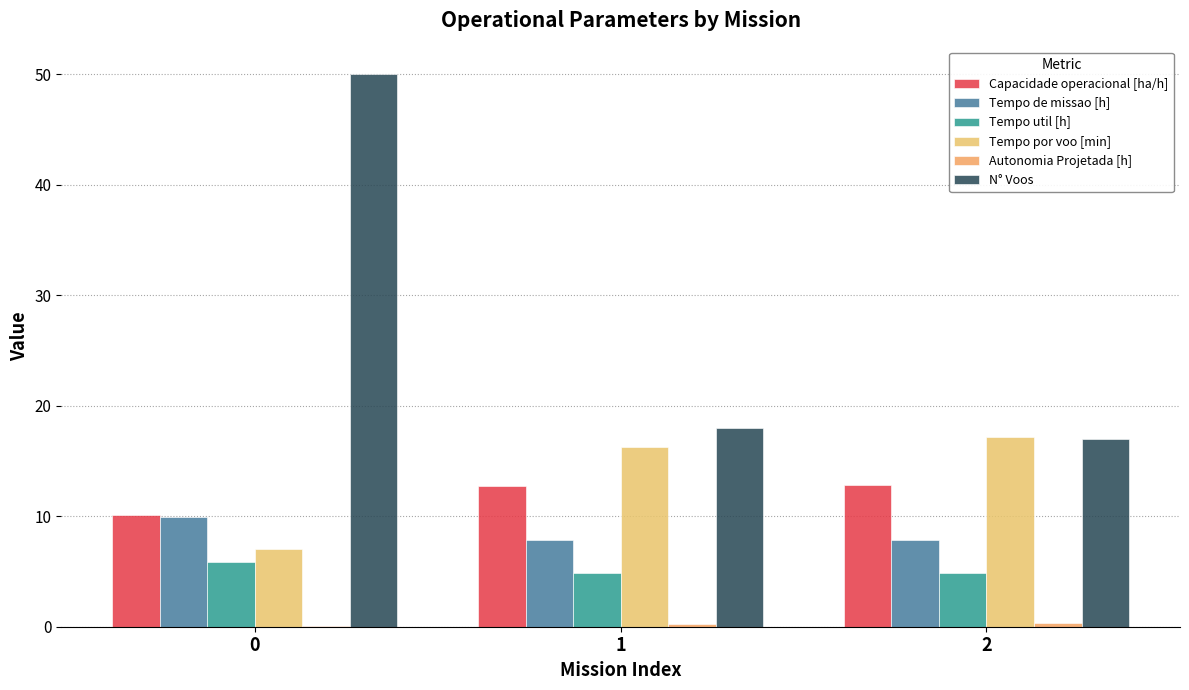

Reading right to left, extract all data points from this chart.

Capacidade operacional [ha/h]: 12.8	12.7	10.1
Tempo de missao [h]: 7.8	7.9	9.9
Tempo util [h]: 4.9	4.9	5.8
Tempo por voo [min]: 17.2	16.3	7.0
Autonomia Projetada [h]: 0.3	0.2	0.1
N° Voos: 17.0	18.0	50.0